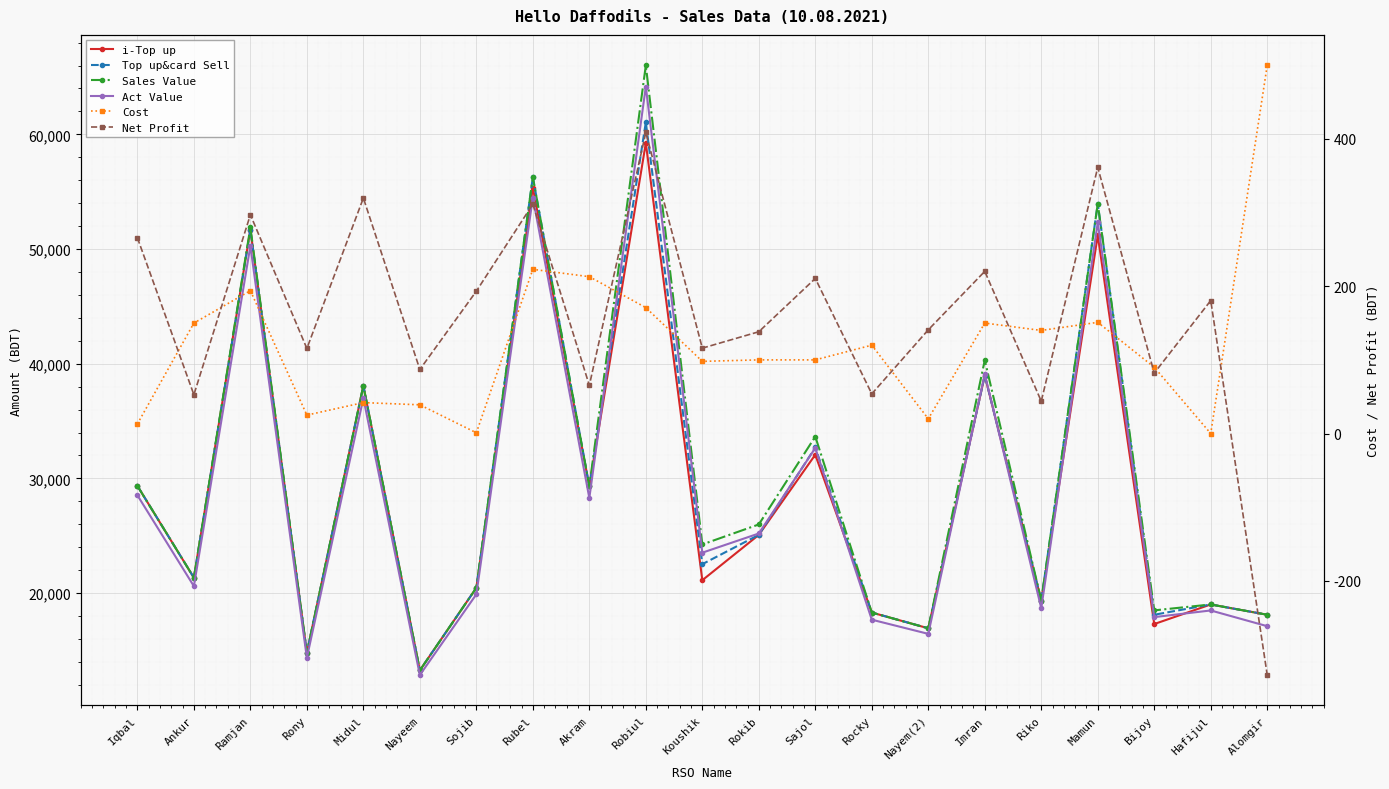

What is the label of the 5th point from the left?

Midul